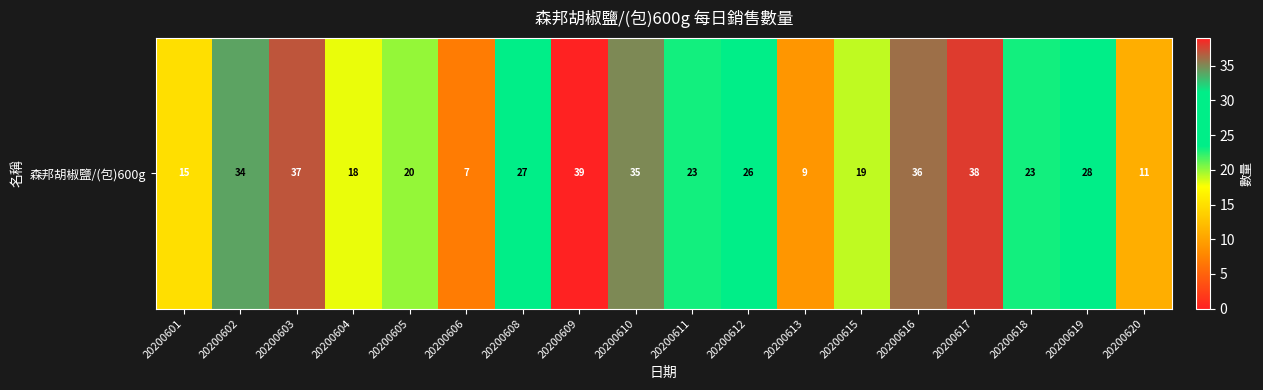

Which has a higher value, 20200603 or 20200608?

20200603